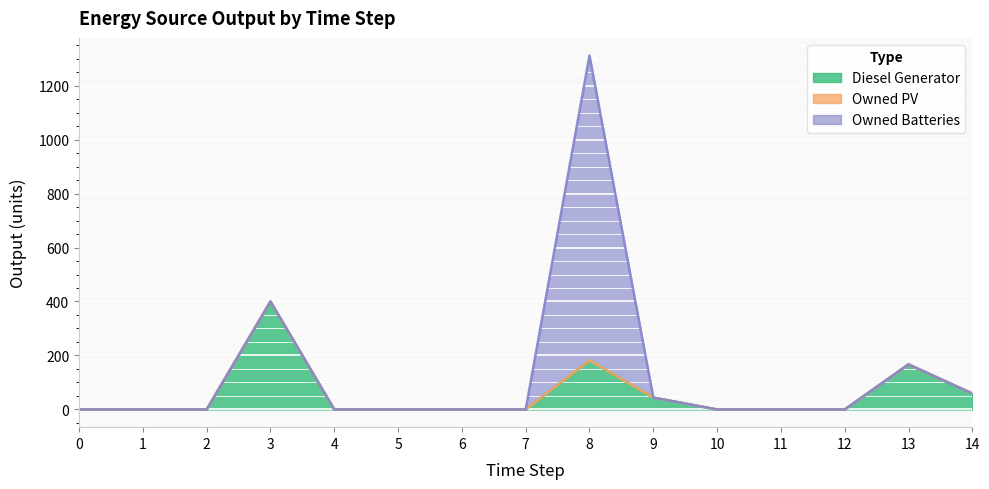

Count the number of data series in this chart.

3